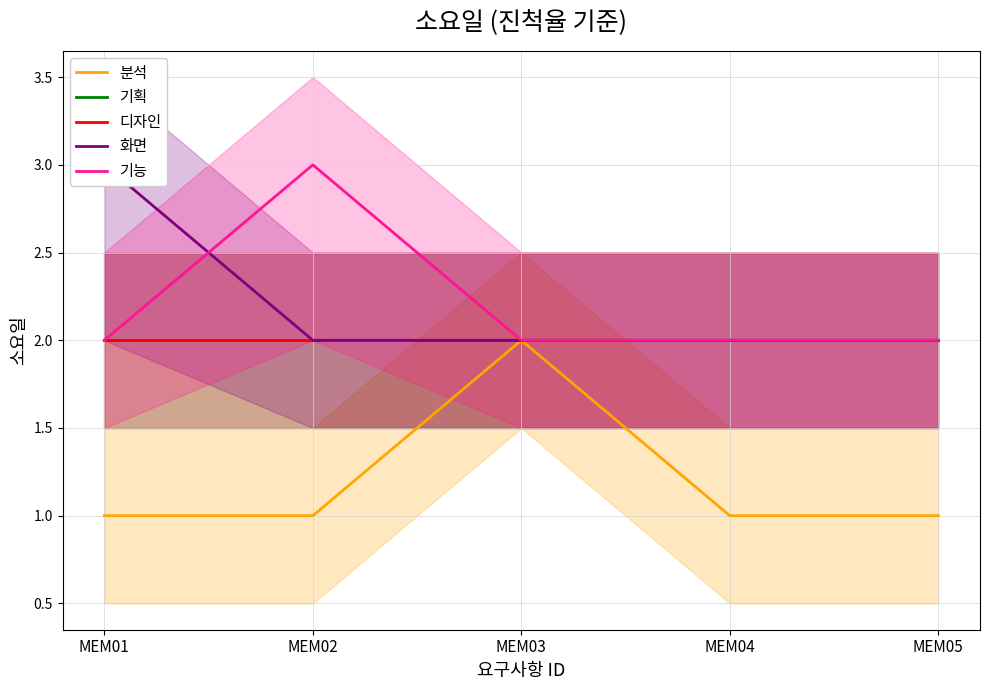

List the labels in order of 디자인 value, largest first.

MEM01, MEM02, MEM03, MEM04, MEM05